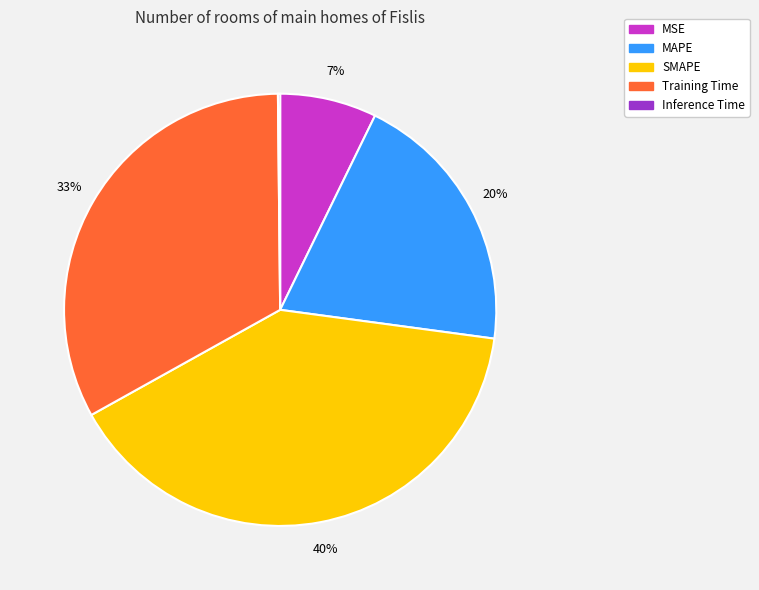

To the nearest percent, what portion does SMAPE represent?

40%